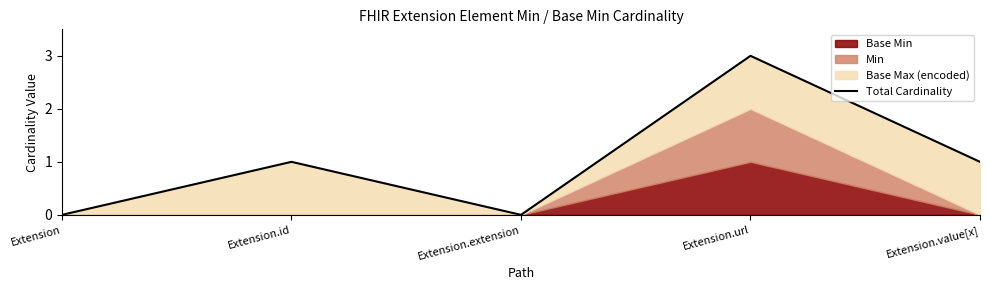

Does the chart have visible grid lines?

No